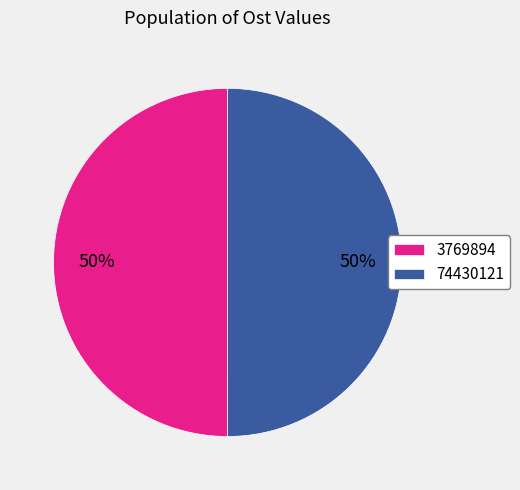

Combined, do 74430121 and 3769894 account for over 50%?

Yes